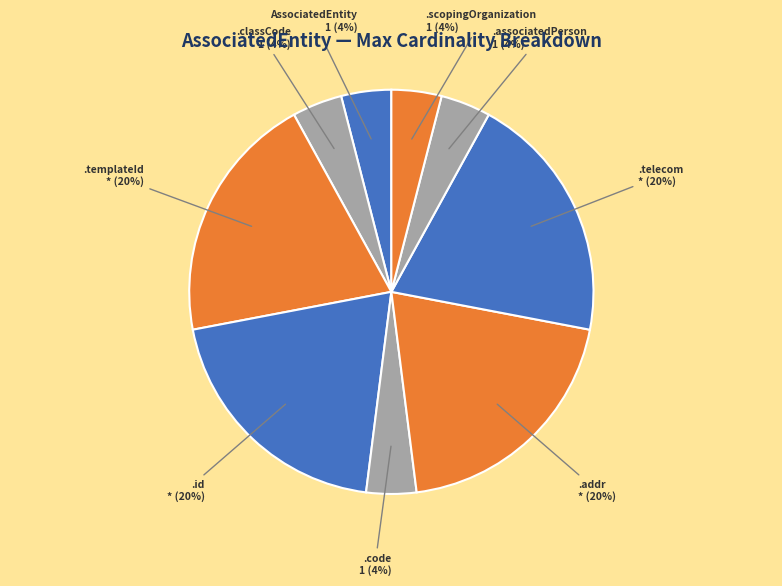

To the nearest percent, what is the average slice percentage?

11%